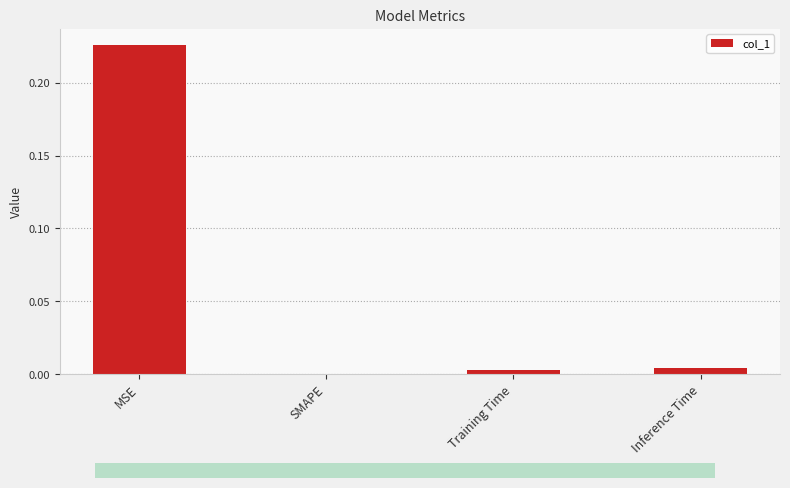

Which category has the highest value across all series?

MSE